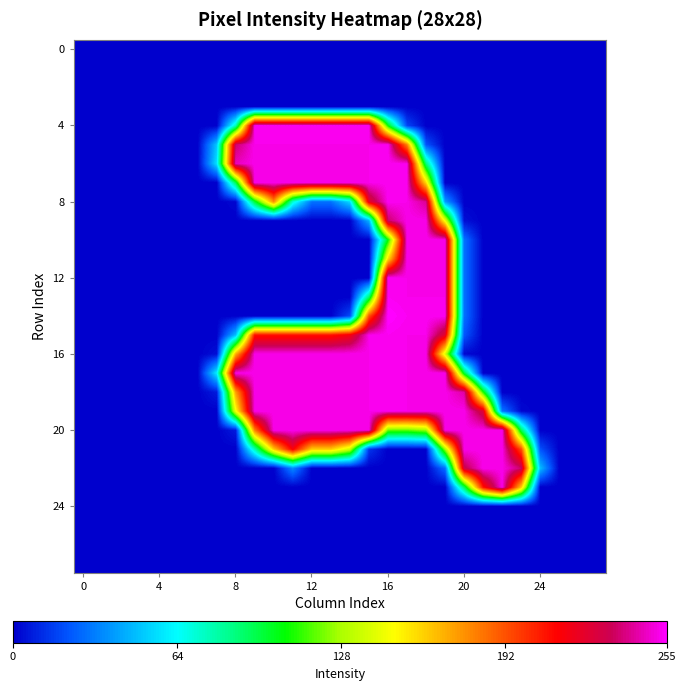

At how many categories does at least one series exceed 194?

16